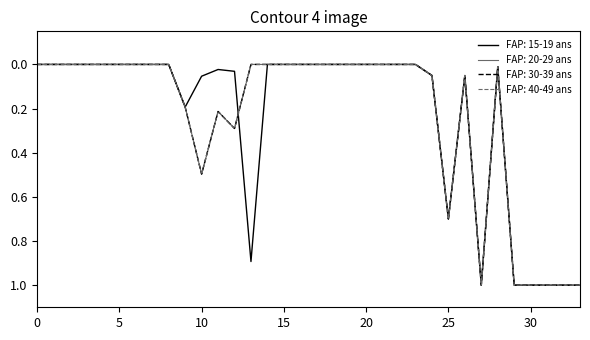

At which category is the sum across all series the highest?

27